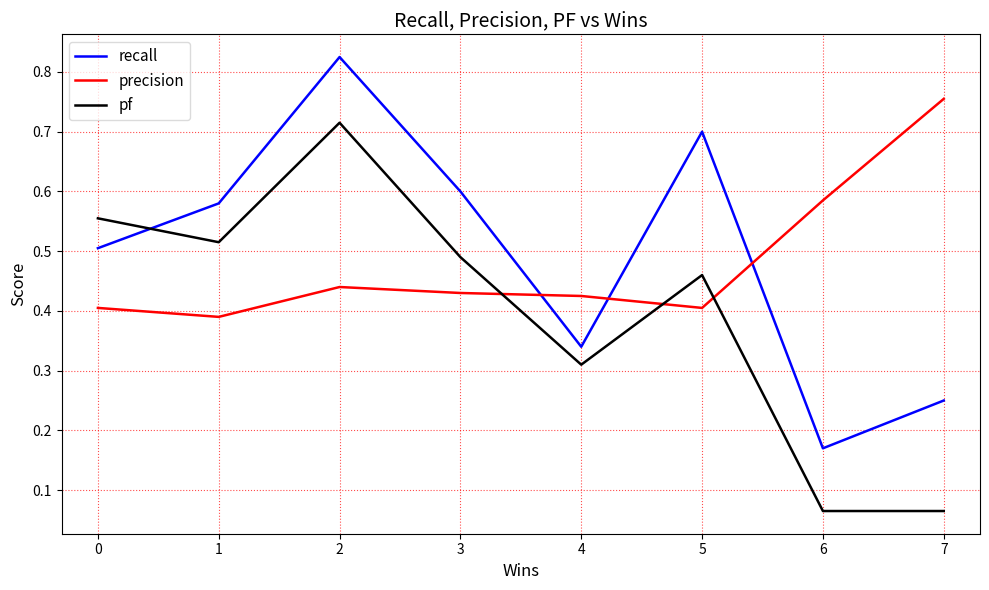

Which series ends up on top after the final intersection of precision and pf?

precision